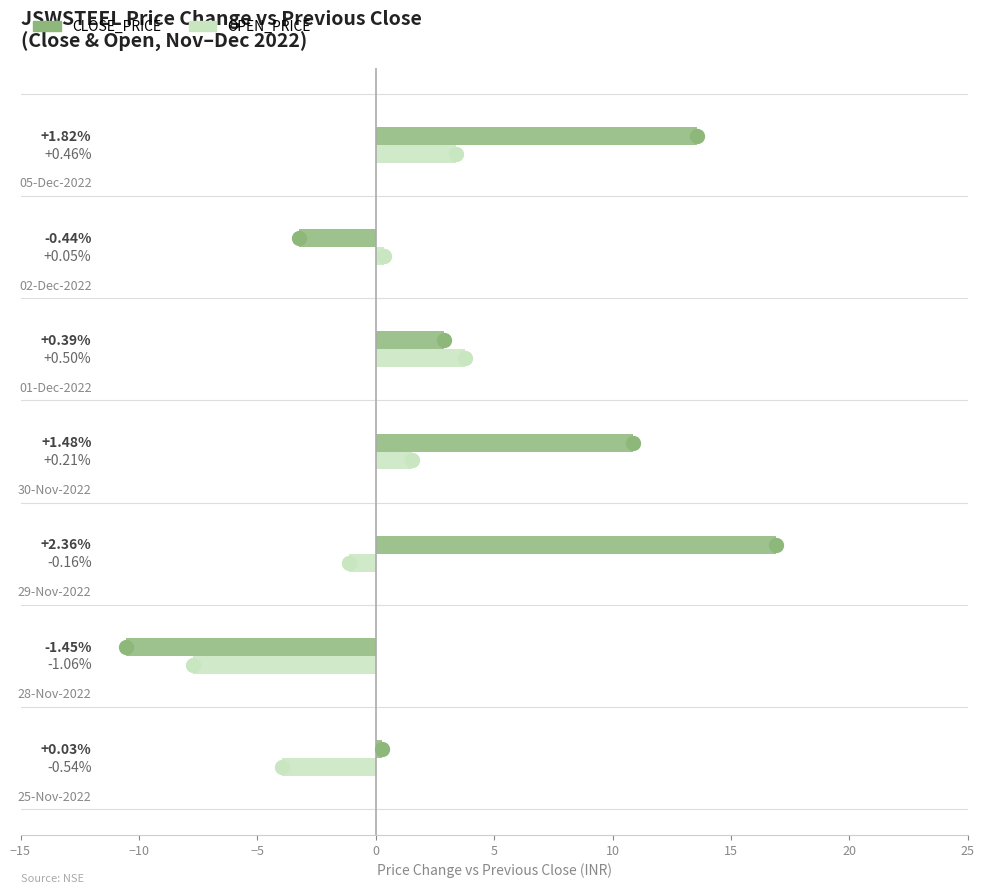

What are all the series names shown in the legend?

CLOSE_PRICE, OPEN_PRICE